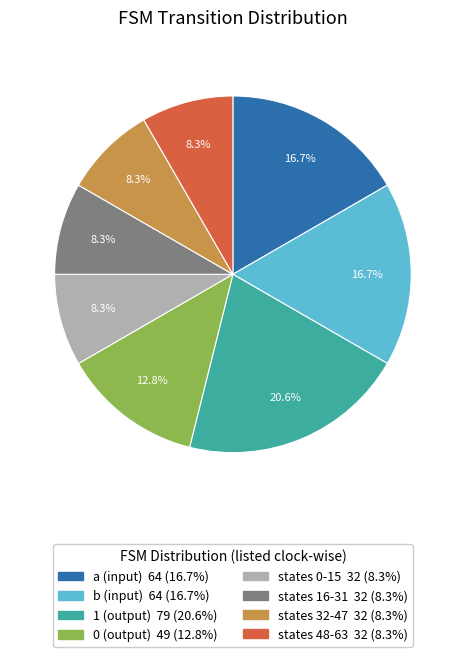

How many slices are in this pie chart?

8